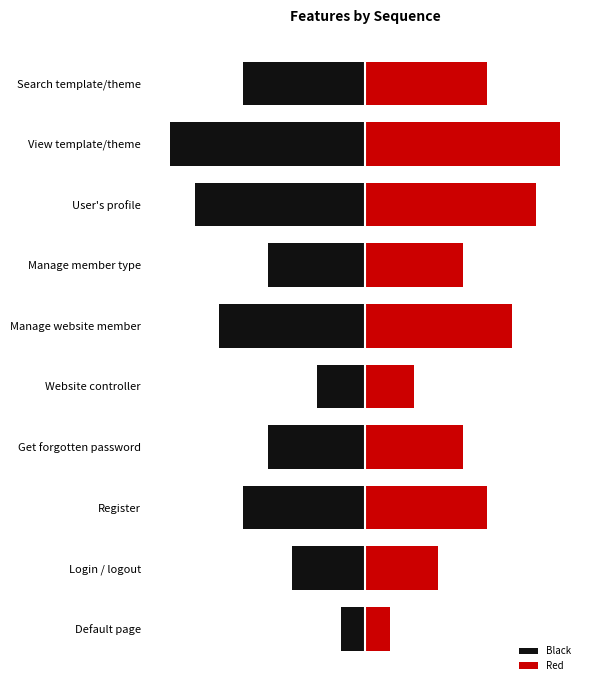

Which series changed the most between Website controller and Manage website member?

Black